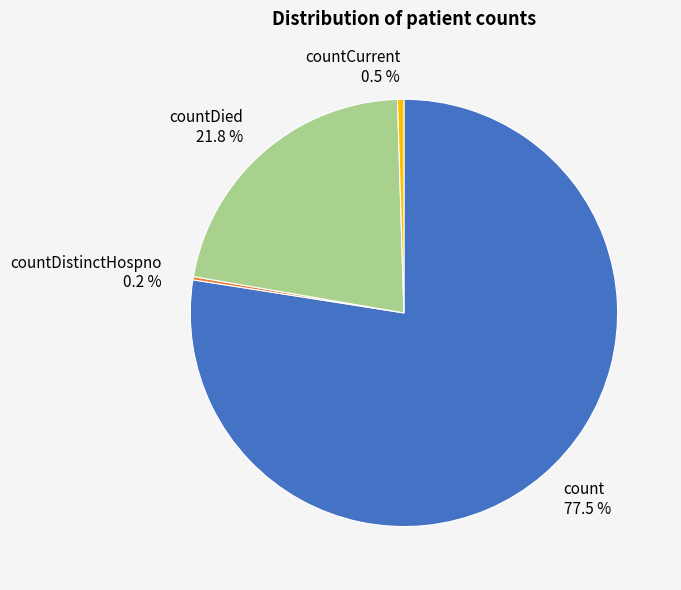

Which category has the biggest portion of the pie?

count